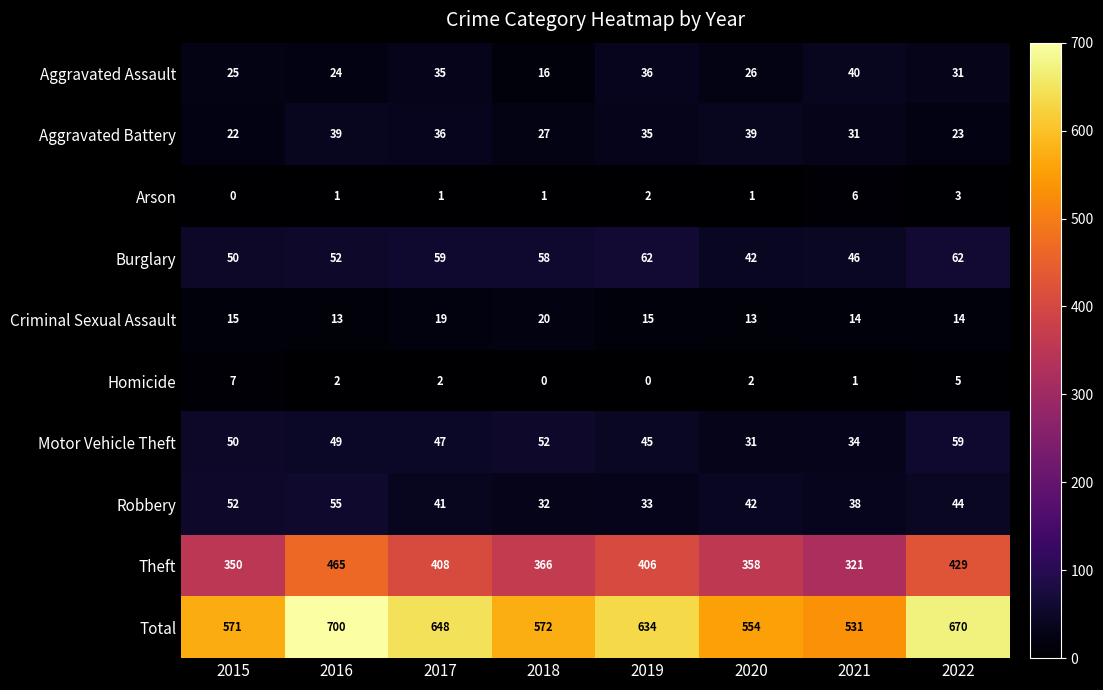

Is it true that Robbery equals 38 at 2021?

True